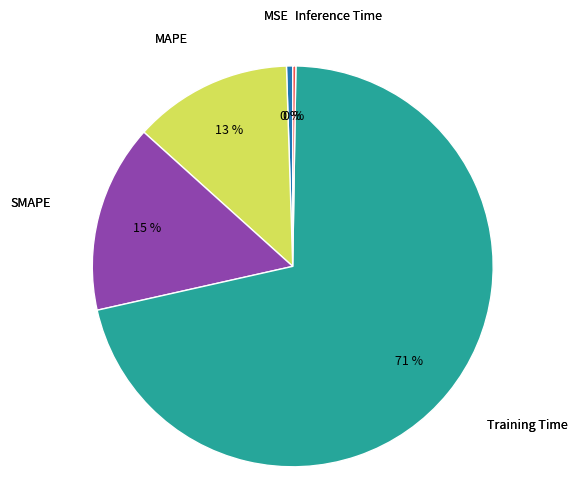

To the nearest percent, what is the average slice percentage?

20%